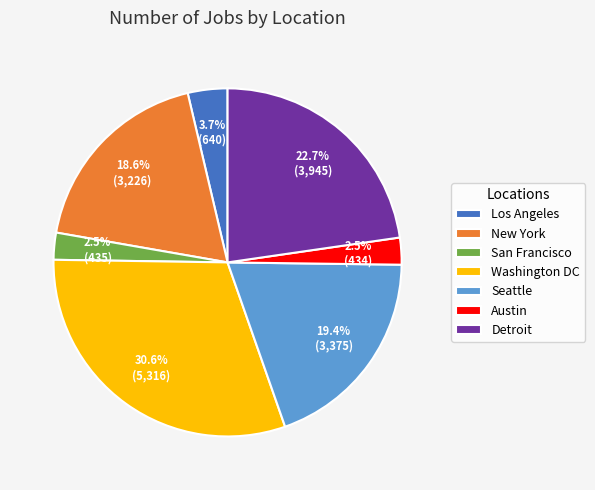

What portion of the pie excludes Washington DC?

69.4%